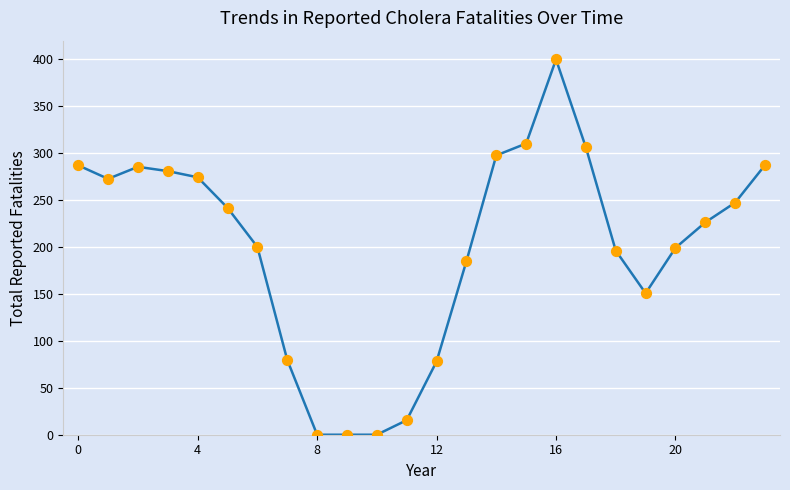

What is the maximum value shown in the chart?

400.0